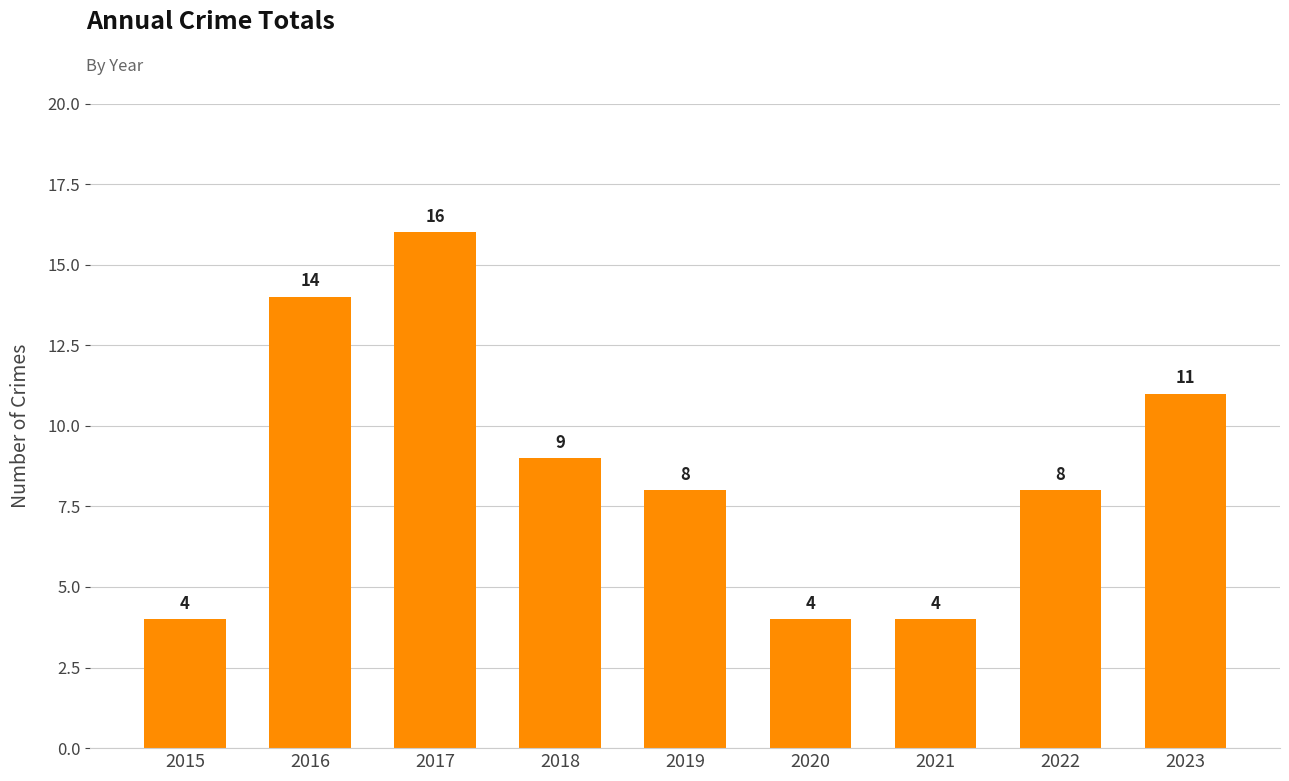

Reading right to left, extract all data points from this chart.

2023=11	2022=8	2021=4	2020=4	2019=8	2018=9	2017=16	2016=14	2015=4